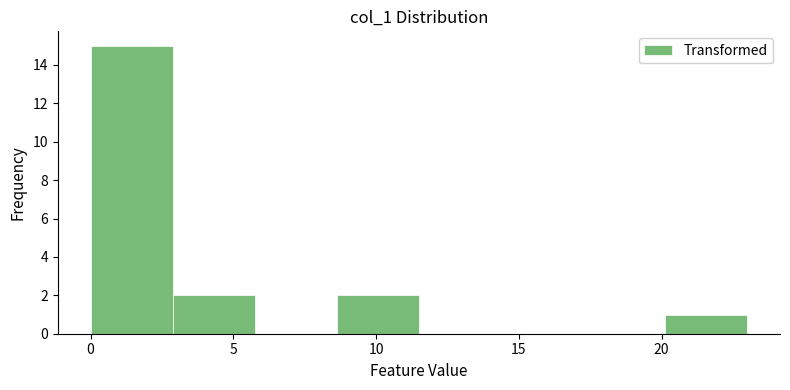

Which range on the x-axis has the tallest bar?

0.0 to 3.0